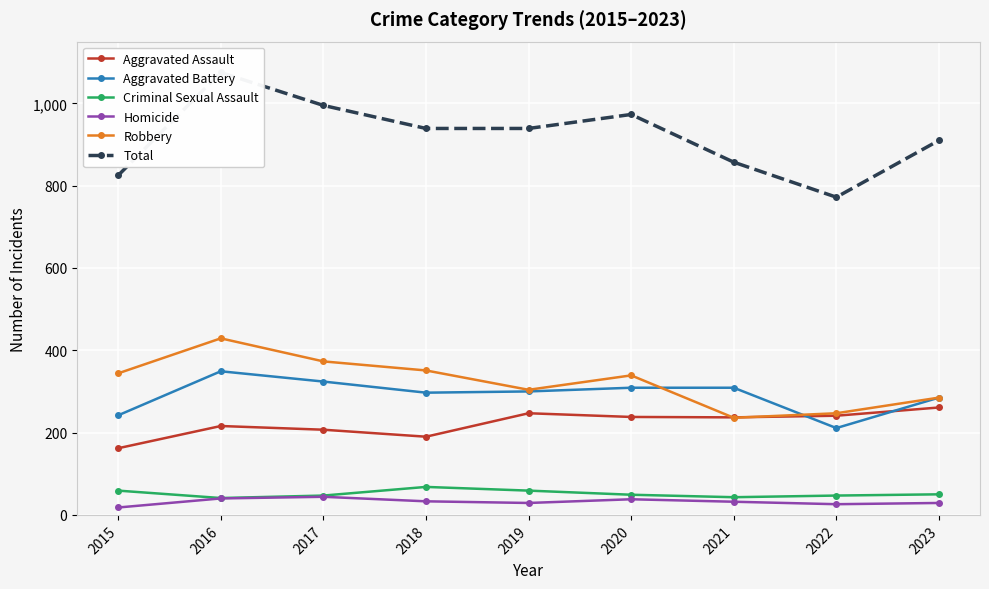

What is the difference between the Homicide values at 2016 and 2019?

11